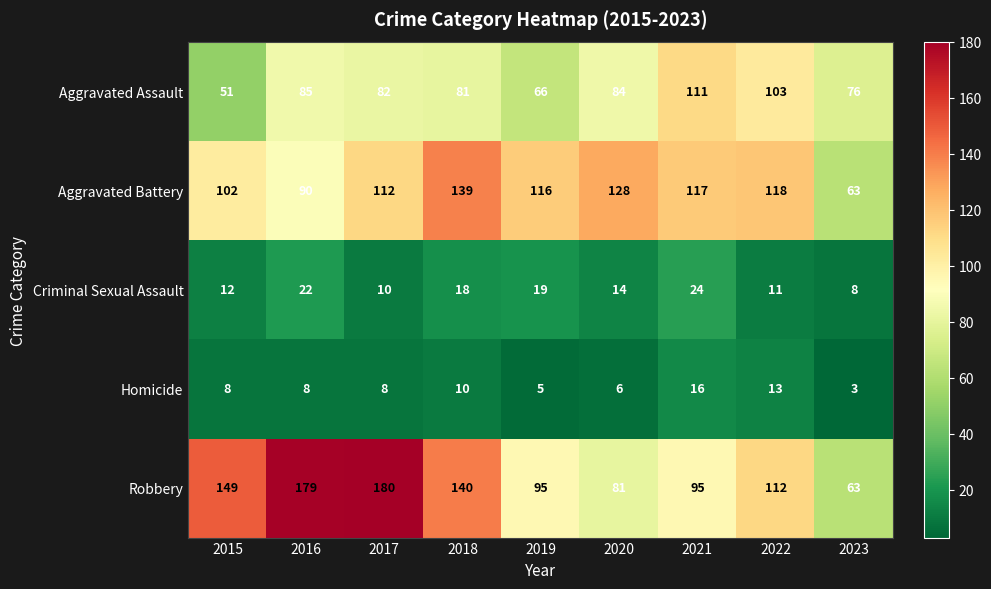

Rank the series at 2021 from highest to lowest value.

Aggravated Battery, Aggravated Assault, Robbery, Criminal Sexual Assault, Homicide